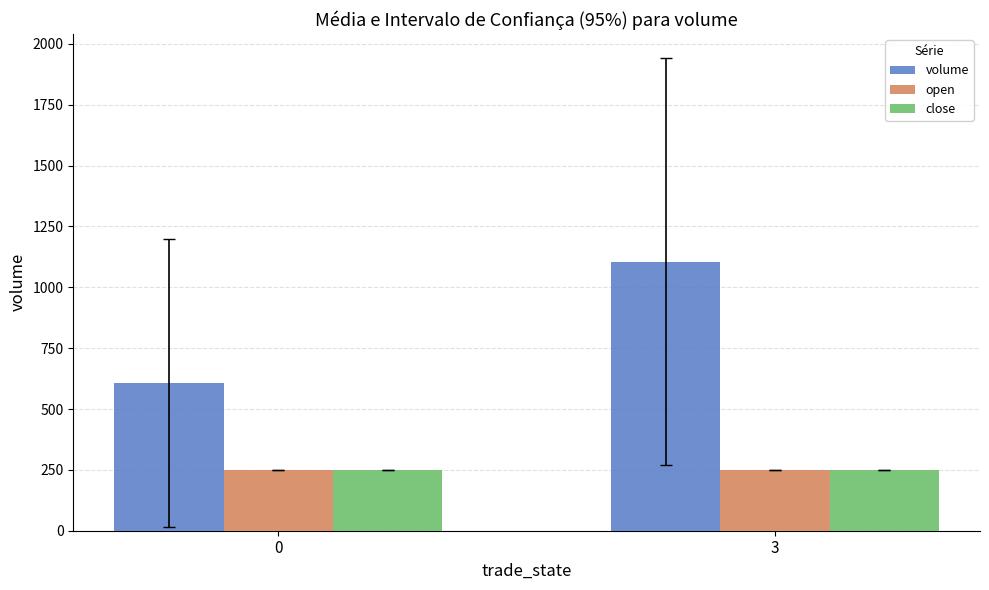

Which series has the largest range (max minus min)?

volume